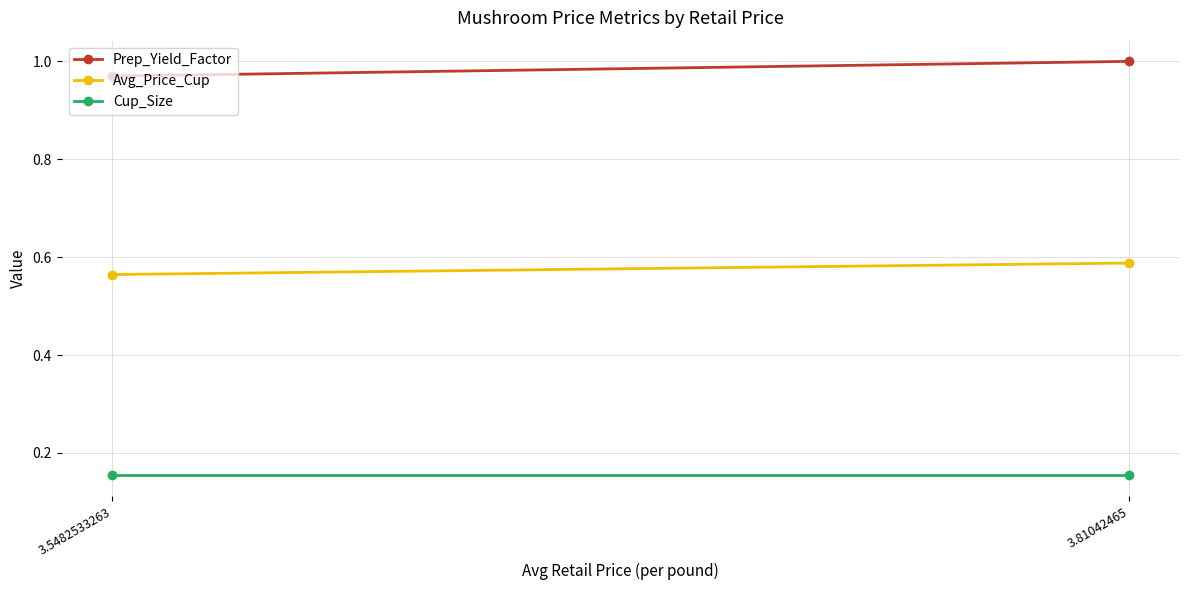

How many distinct data groups are displayed?

3